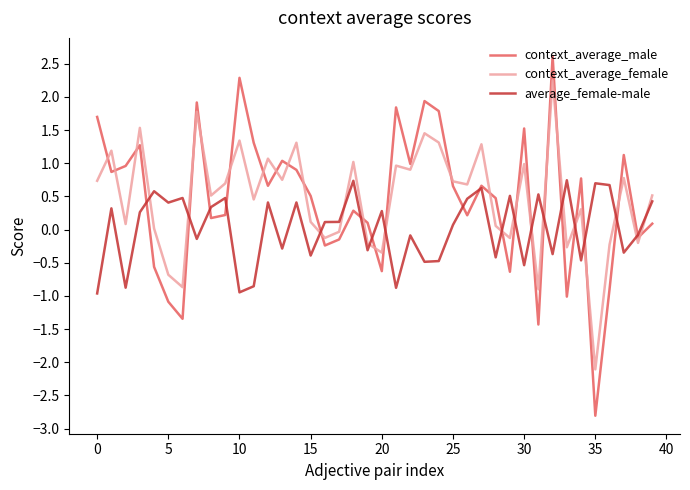

After their last crossing, which series has the higher values: context_average_female or context_average_male?

context_average_female